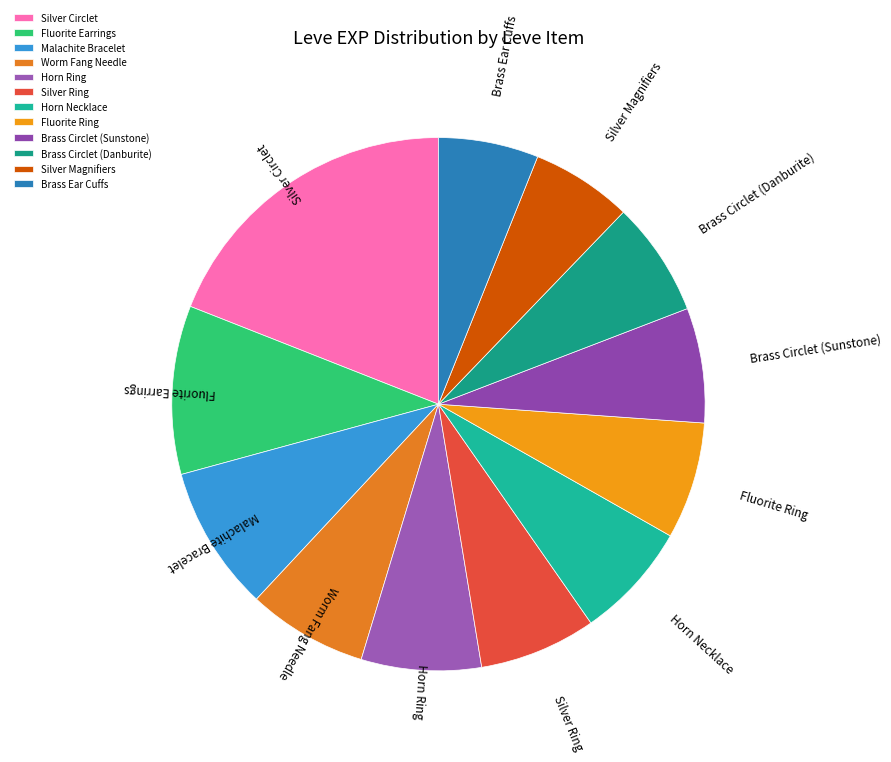

Which slice is the largest?

Silver Circlet